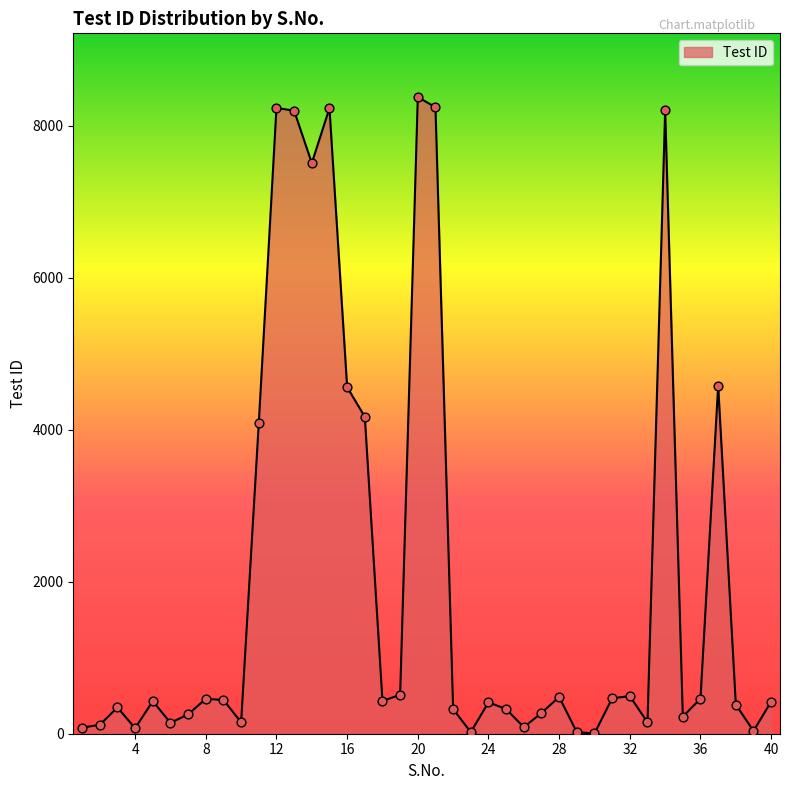

What is the greatest value displayed?

8378